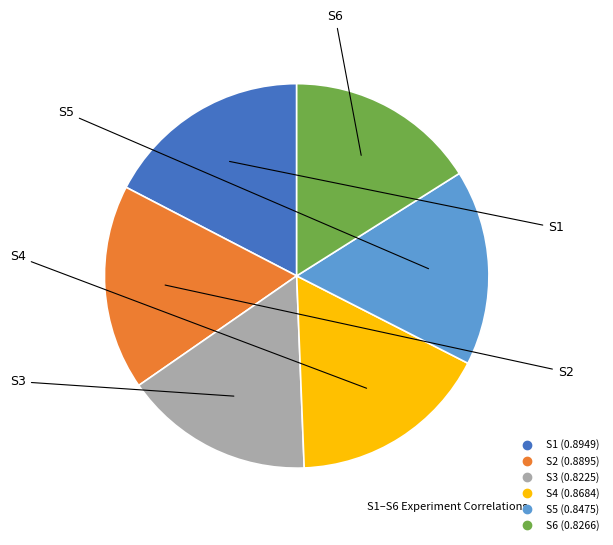

Is it true that S5 is 6% of the pie?

False